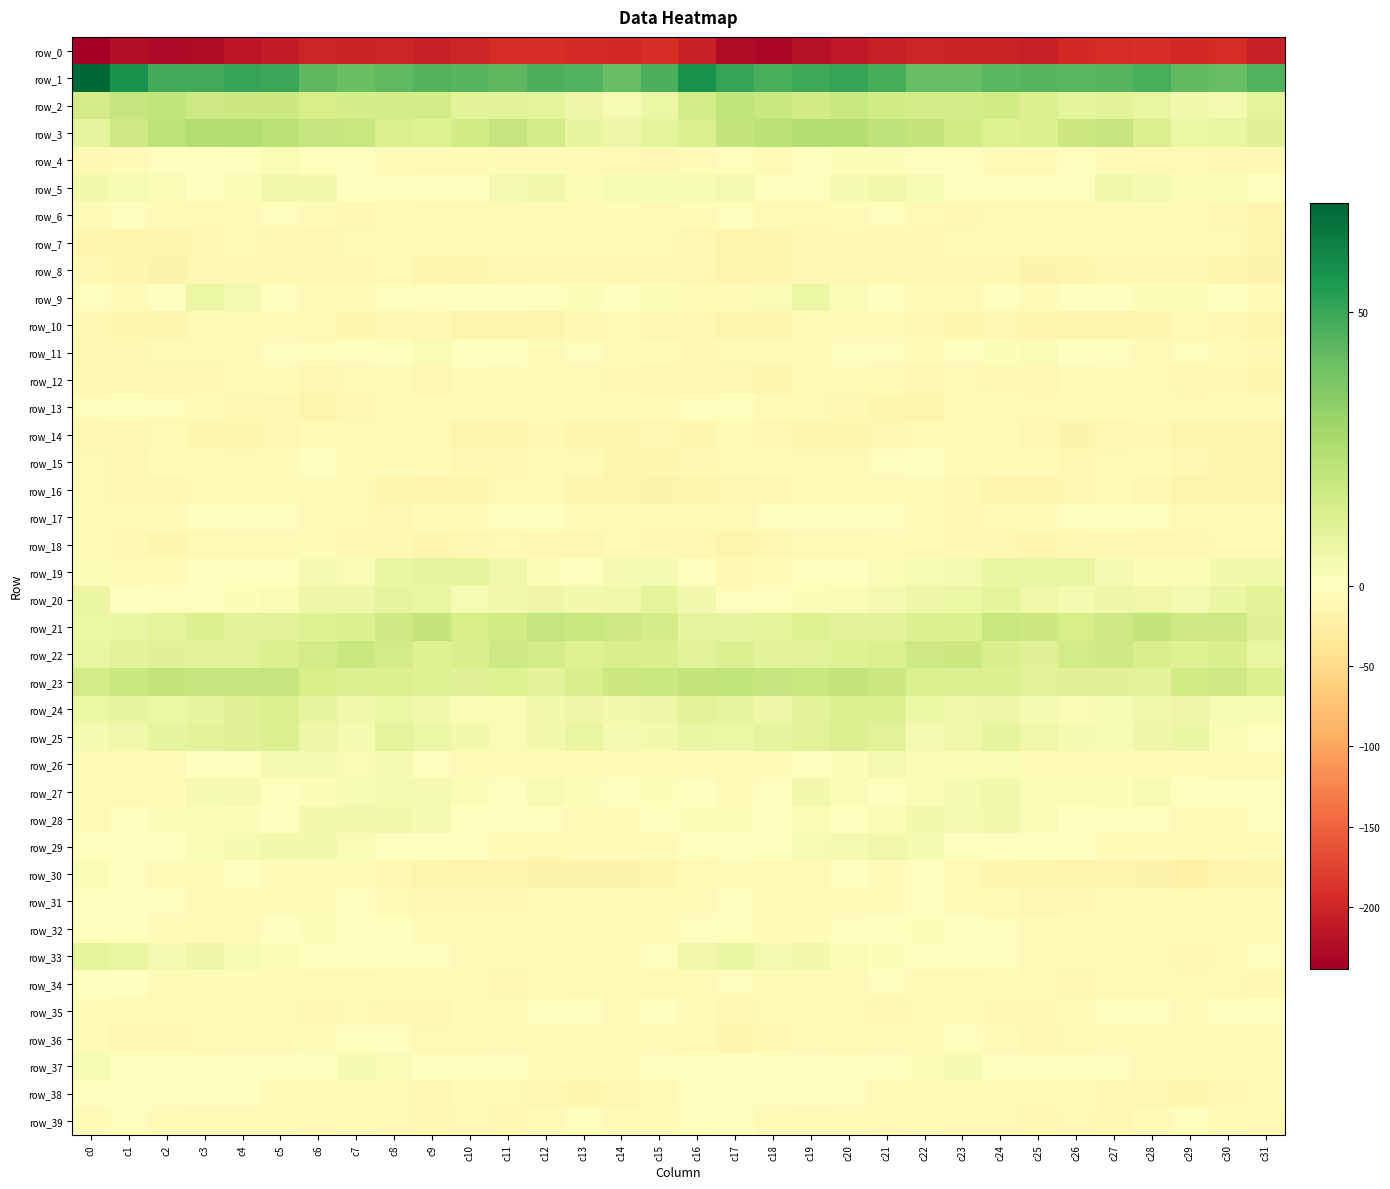

What is the total value across all series at c13?

-268.2